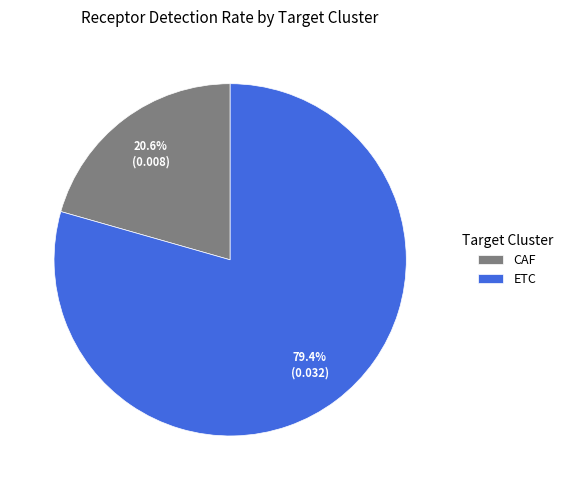

Combined, do CAF and ETC account for over 50%?

Yes